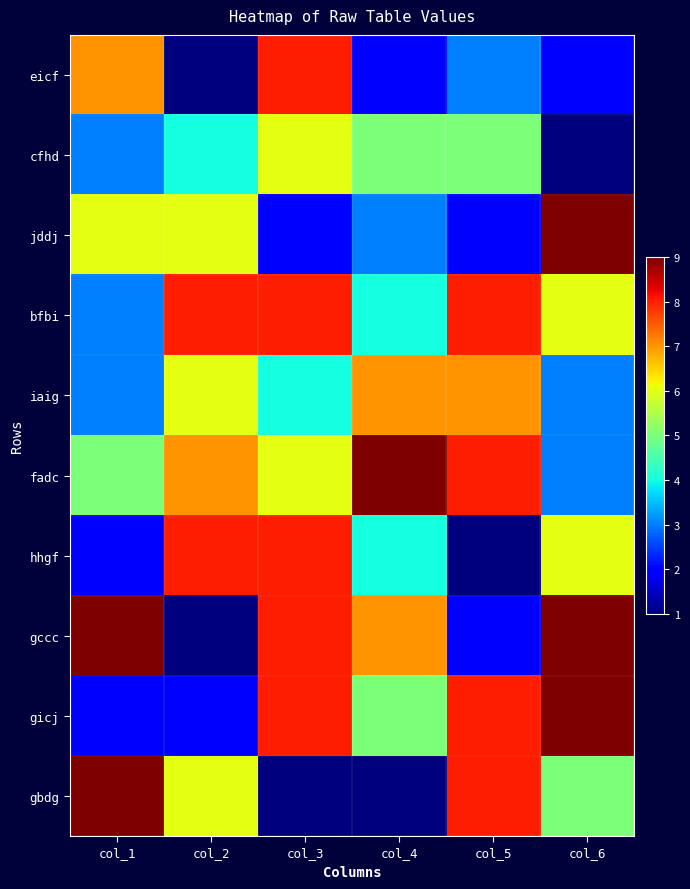

Rank the series by their maximum value, from lowest to highest.

cfhd, iaig, eicf, bfbi, hhgf, jddj, fadc, gccc, gicj, gbdg